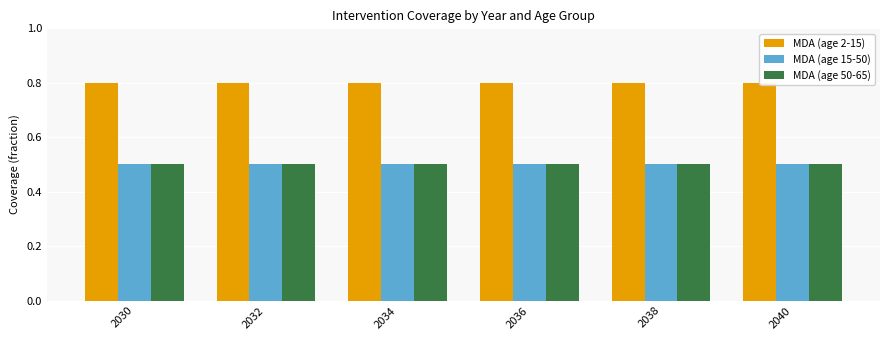

Between 2040 and 2034, which is larger?

2040